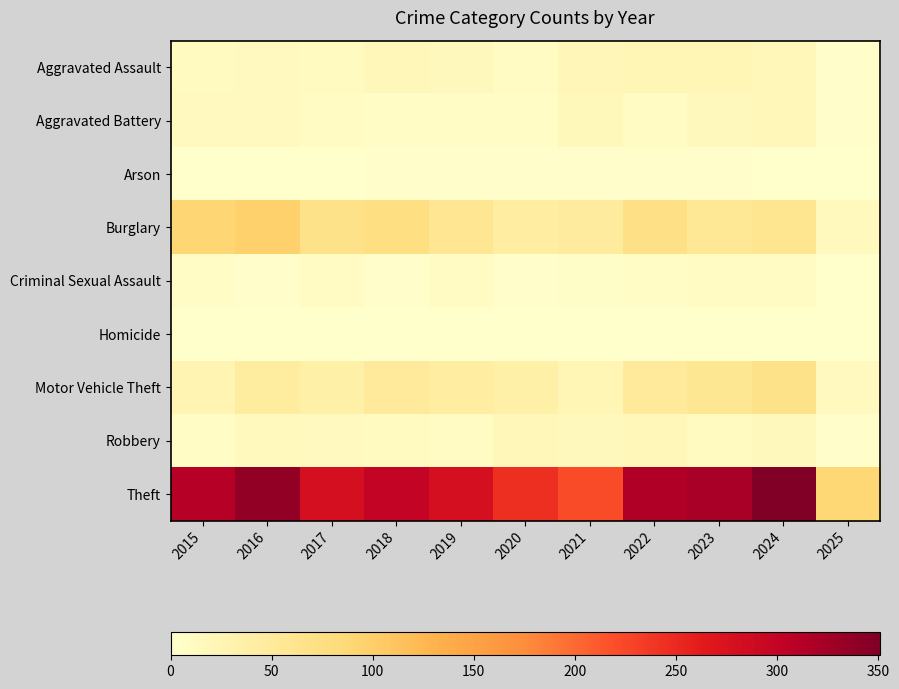

Reading left to right, extract all data points from this chart.

Aggravated Assault: 2015=12	2016=13	2017=12	2018=19	2019=16	2020=9	2021=21	2022=23	2023=22	2024=19	2025=3
Aggravated Battery: 2015=13	2016=13	2017=9	2018=8	2019=8	2020=6	2021=17	2022=9	2023=16	2024=18	2025=3
Arson: 2015=1	2016=0	2017=1	2018=4	2019=4	2020=3	2021=4	2022=4	2023=2	2024=0	2025=0
Burglary: 2015=90	2016=96	2017=67	2018=75	2019=58	2020=42	2021=47	2022=70	2023=54	2024=59	2025=15
Criminal Sexual Assault: 2015=6	2016=3	2017=9	2018=4	2019=10	2020=2	2021=5	2022=8	2023=10	2024=9	2025=1
Homicide: 2015=0	2016=1	2017=1	2018=0	2019=0	2020=1	2021=0	2022=1	2023=0	2024=0	2025=1
Motor Vehicle Theft: 2015=27	2016=44	2017=36	2018=50	2019=43	2020=37	2021=23	2022=50	2023=57	2024=68	2025=13
Robbery: 2015=8	2016=15	2017=13	2018=11	2019=9	2020=19	2021=16	2022=19	2023=12	2024=16	2025=2
Theft: 2015=311	2016=337	2017=280	2018=300	2019=281	2020=245	2021=221	2022=314	2023=322	2024=351	2025=89